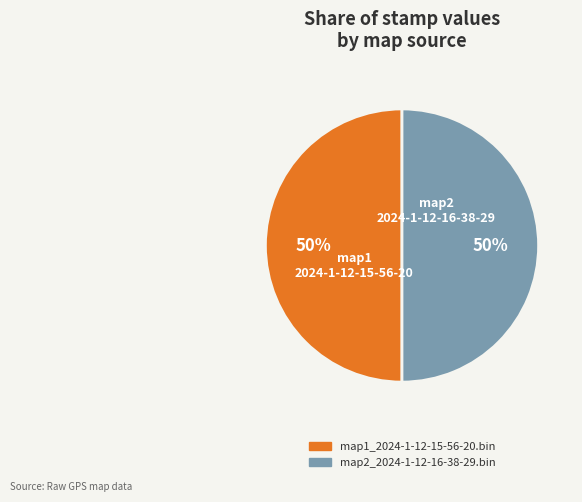

Combined, do map1_2024-1-12-15-56-20.bin and map2_2024-1-12-16-38-29.bin account for over 50%?

Yes